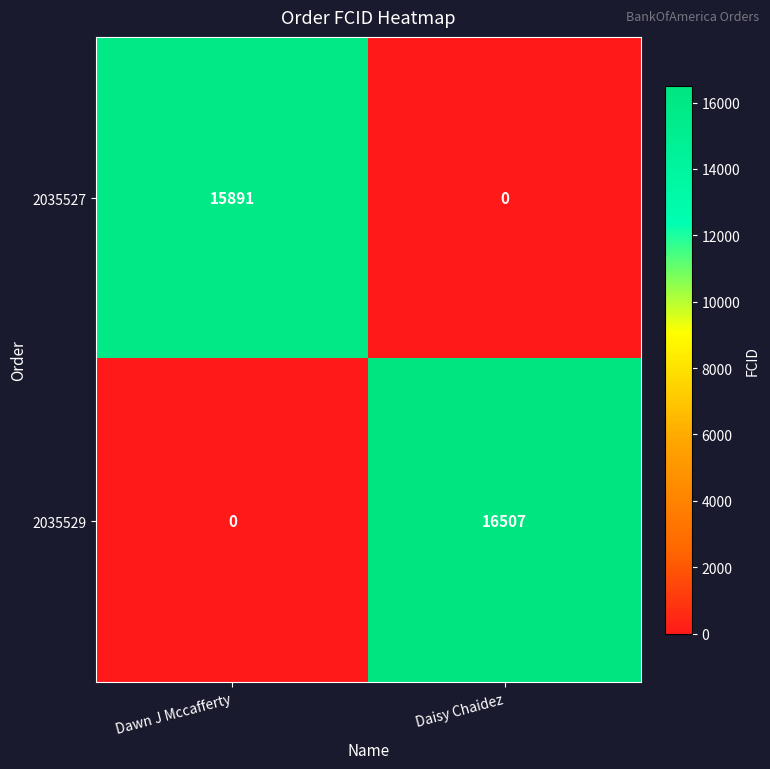

Reading left to right, list all the values displayed in this chart.

2035527: 15891	0
2035529: 0	16507